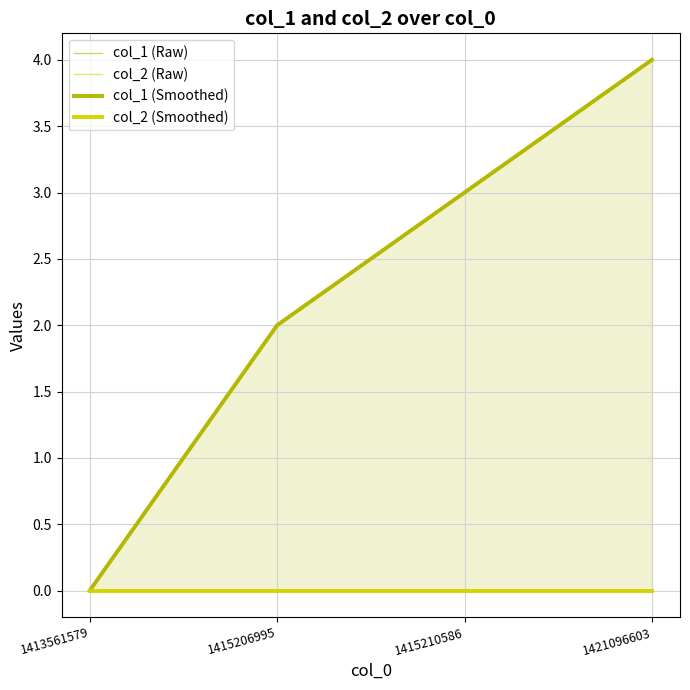

Count the number of data series in this chart.

4